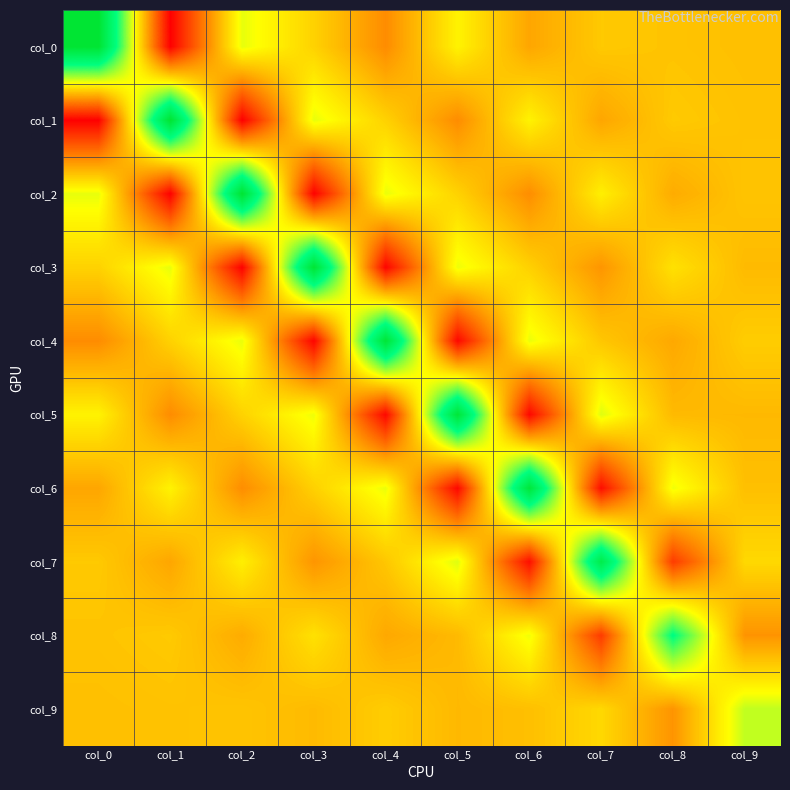

Reading left to right, list all the values displayed in this chart.

col_0: col_0=3.5	col_1=-2.1	col_2=0.8	col_3=0.2	col_4=-0.6	col_5=0.5	col_6=-0.3	col_7=0.1	col_8=0.0	col_9=-0.0
col_1: col_0=-2.1	col_1=3.5	col_2=-2.1	col_3=0.8	col_4=0.2	col_5=-0.6	col_6=0.5	col_7=-0.3	col_8=0.1	col_9=0.0
col_2: col_0=0.8	col_1=-2.1	col_2=3.5	col_3=-2.1	col_4=0.8	col_5=0.2	col_6=-0.6	col_7=0.5	col_8=-0.2	col_9=0.0
col_3: col_0=0.2	col_1=0.8	col_2=-2.1	col_3=3.4	col_4=-2.1	col_5=0.8	col_6=0.2	col_7=-0.5	col_8=0.3	col_9=-0.1
col_4: col_0=-0.6	col_1=0.2	col_2=0.8	col_3=-2.1	col_4=3.4	col_5=-2.1	col_6=0.8	col_7=0.1	col_8=-0.3	col_9=0.1
col_5: col_0=0.5	col_1=-0.6	col_2=0.2	col_3=0.8	col_4=-2.1	col_5=3.4	col_6=-2.1	col_7=0.9	col_8=-0.1	col_9=-0.1
col_6: col_0=-0.3	col_1=0.5	col_2=-0.6	col_3=0.2	col_4=0.8	col_5=-2.1	col_6=3.3	col_7=-2.0	col_8=0.8	col_9=-0.0
col_7: col_0=0.1	col_1=-0.3	col_2=0.5	col_3=-0.5	col_4=0.1	col_5=0.9	col_6=-2.0	col_7=3.0	col_8=-1.5	col_9=0.3
col_8: col_0=0.0	col_1=0.1	col_2=-0.2	col_3=0.3	col_4=-0.3	col_5=-0.1	col_6=0.8	col_7=-1.5	col_8=2.1	col_9=-0.5
col_9: col_0=-0.0	col_1=0.0	col_2=0.0	col_3=-0.1	col_4=0.1	col_5=-0.1	col_6=-0.0	col_7=0.3	col_8=-0.5	col_9=1.0